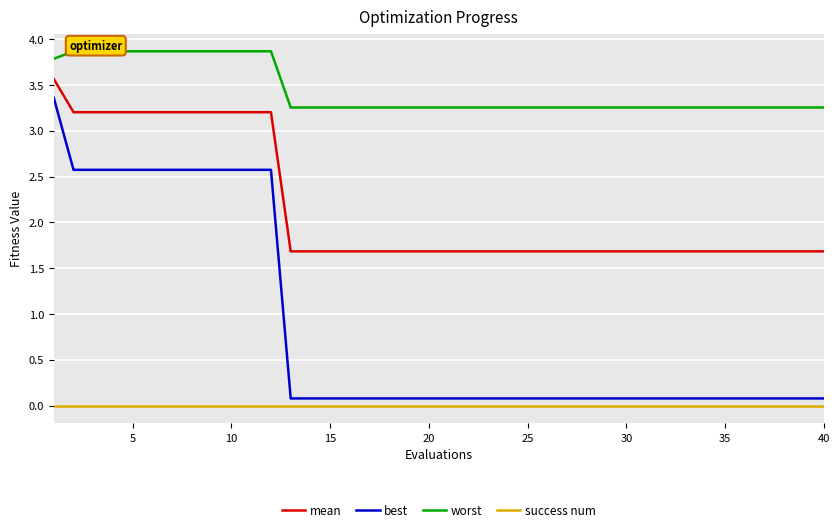

Is it true that best equals 1.7 at 5?

False